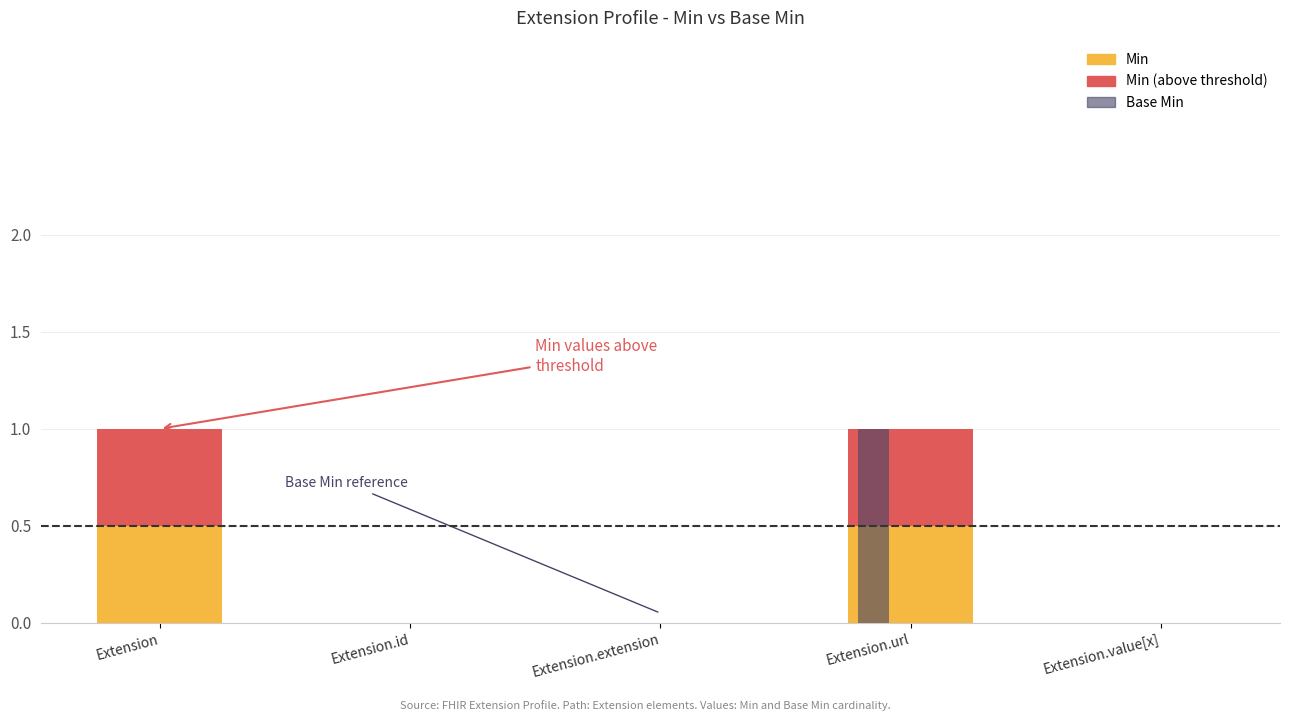

At which category is the sum across all series the highest?

Extension.url